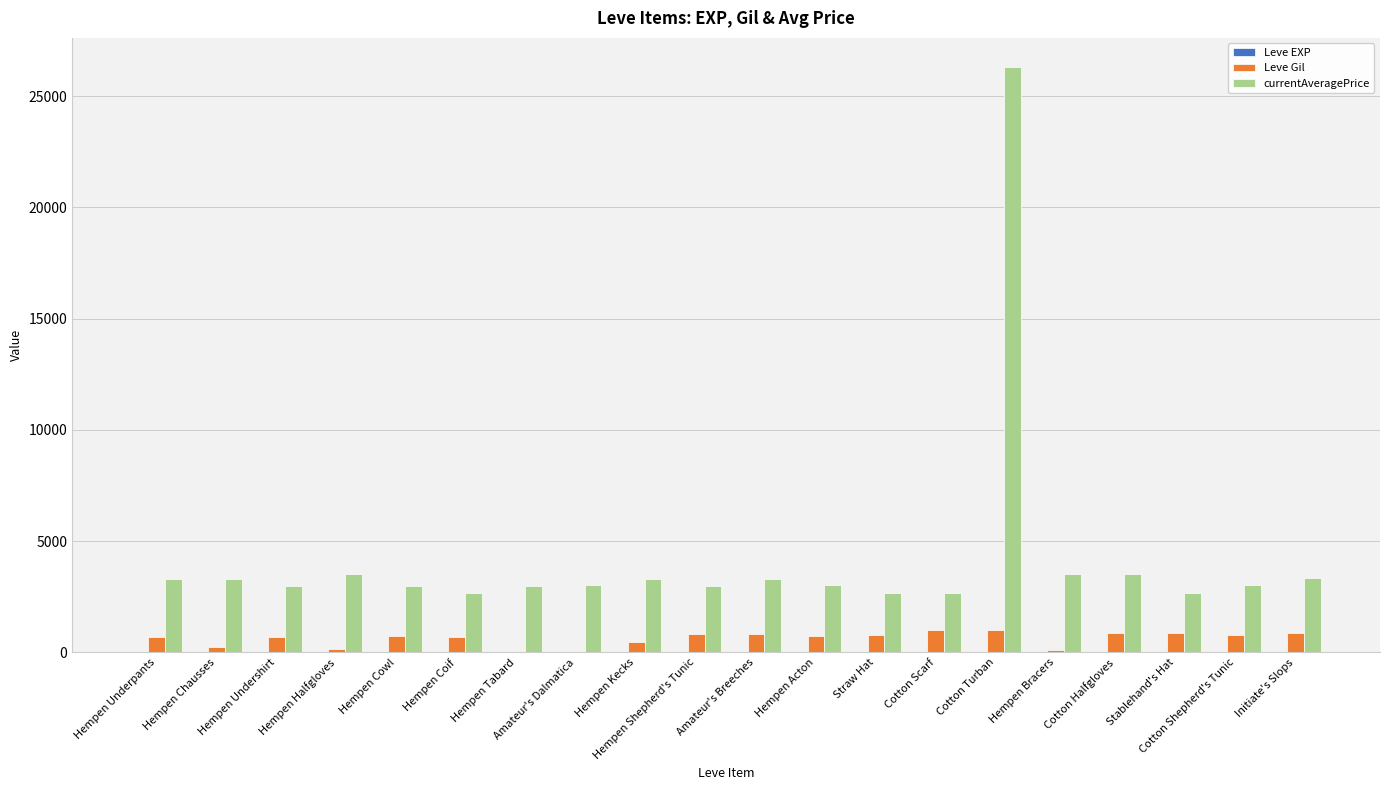

Are the bars horizontal?

No